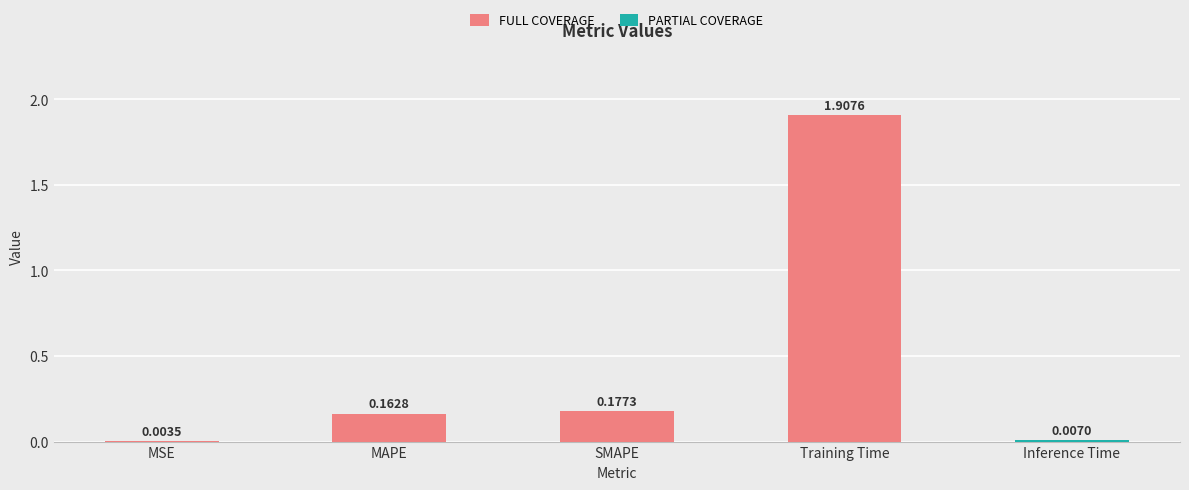

What is the sum of all values?

2.3